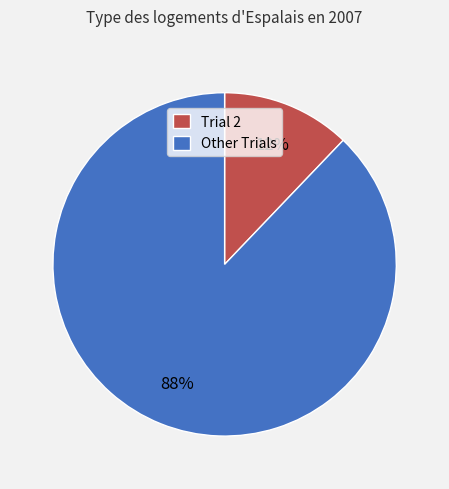

Combined, do Trial 2 and Other Trials account for over 50%?

Yes